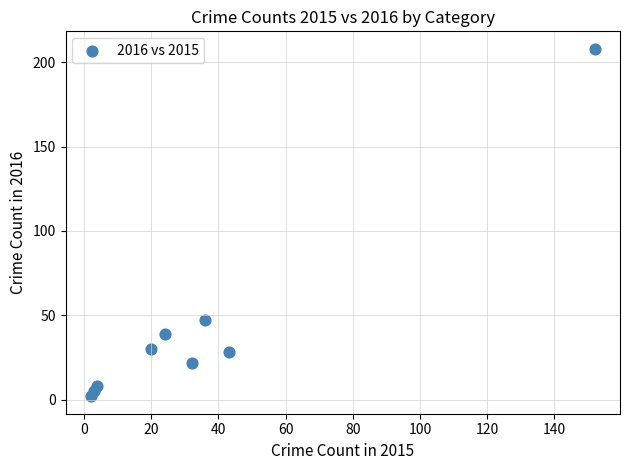

What Y value in the scatter plot is closest to 105?

47